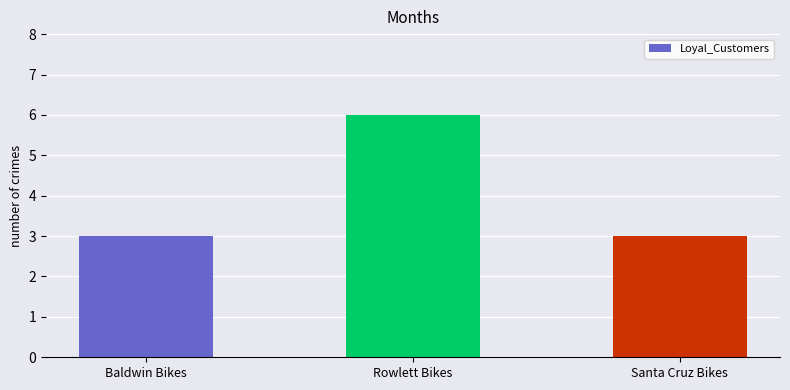

How many data points does each series have?

3